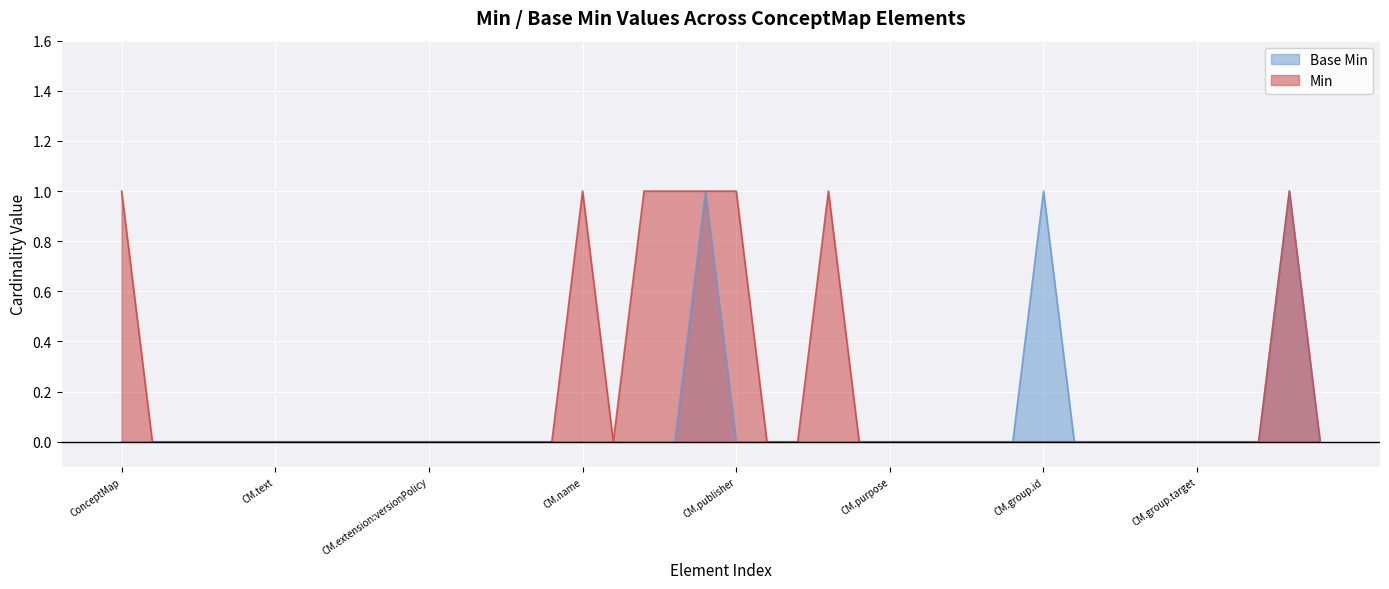

Which series has the largest total across all categories?

Min